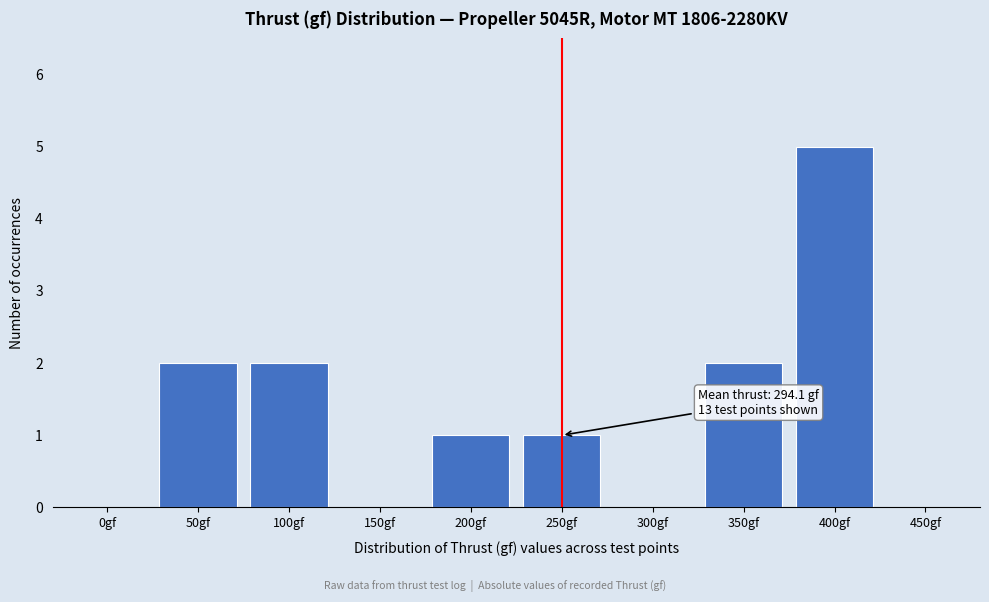

Reading right to left, list all the values displayed in this chart.

450gf=0	400gf=5	350gf=2	300gf=0	250gf=1	200gf=1	150gf=0	100gf=2	50gf=2	0gf=0